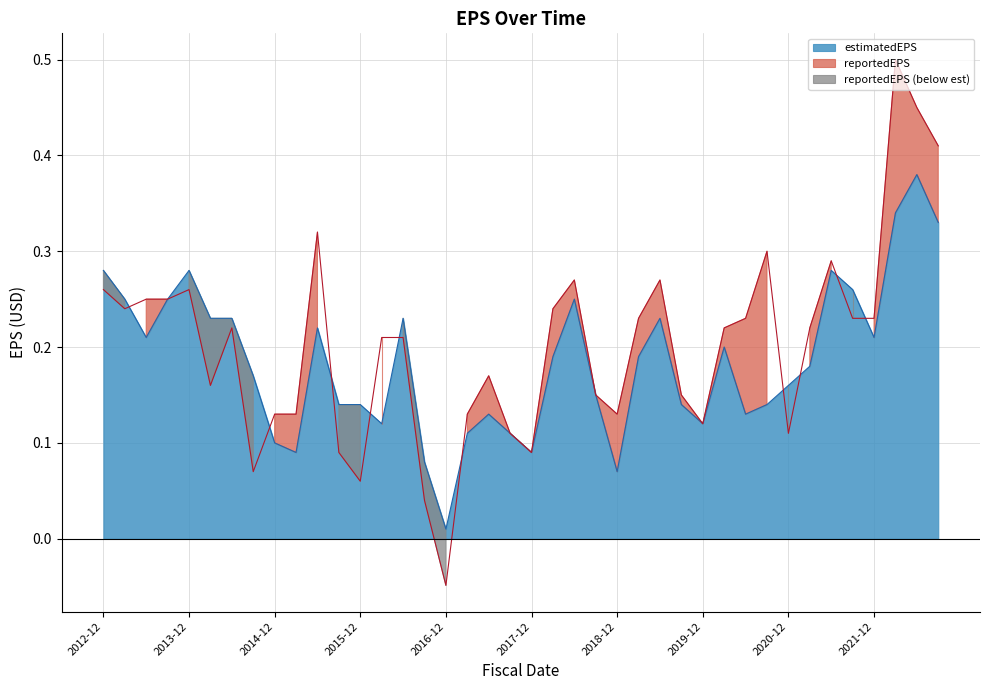

Where is estimatedEPS nearest to the value 0?

2016-12